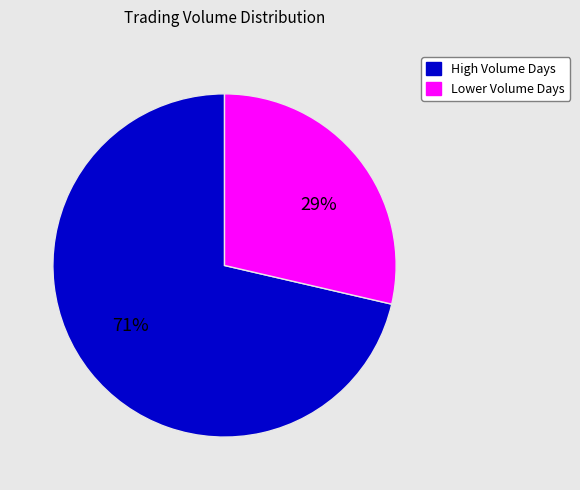

To the nearest percent, what is the average slice percentage?

50%